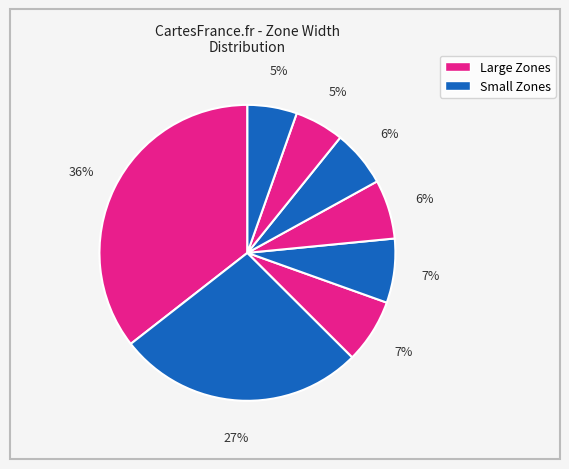

Count the number of slices in the pie.

8